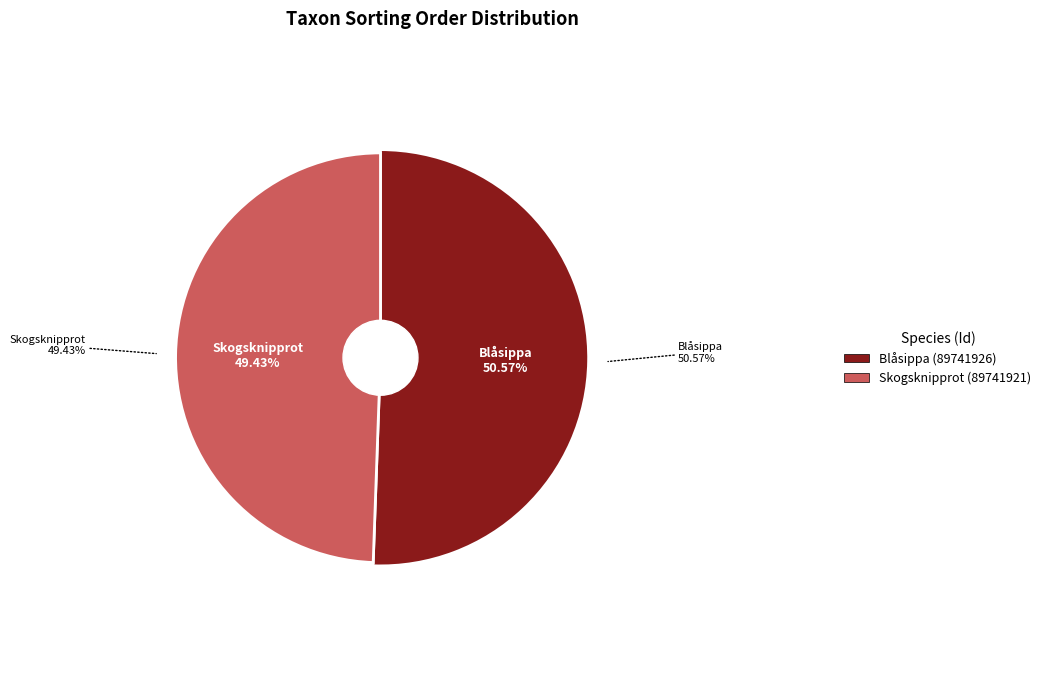

To the nearest percent, what is the average slice percentage?

50%